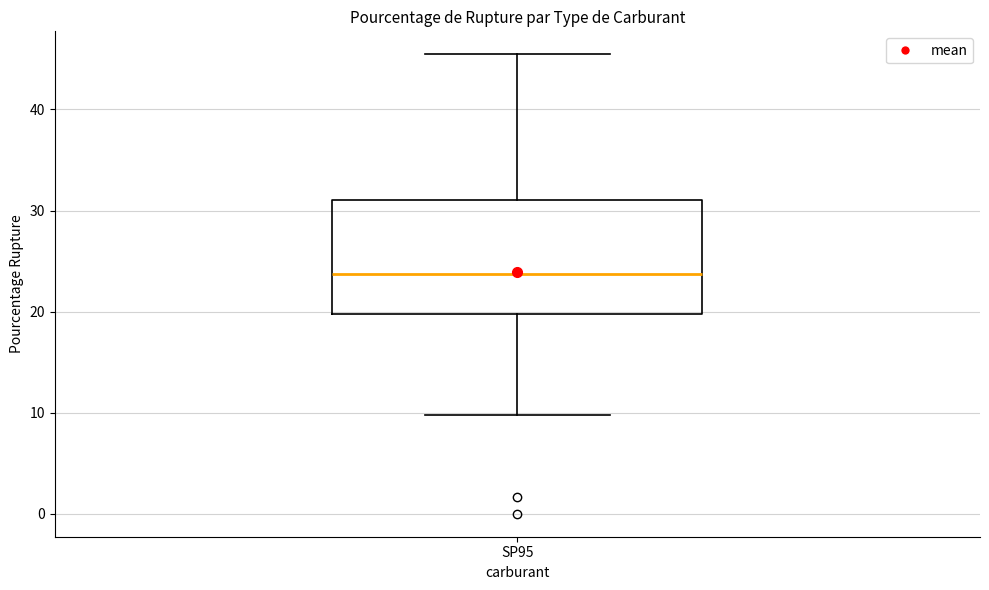

Transcribe this box plot: give where the median line is, the range the box spans, and where the two whiskers end, as read against the y-axis. The values are not printed on the chart, so give them approximately, as read against the axis.

median 24, box 20 to 31, whiskers 10 to 45